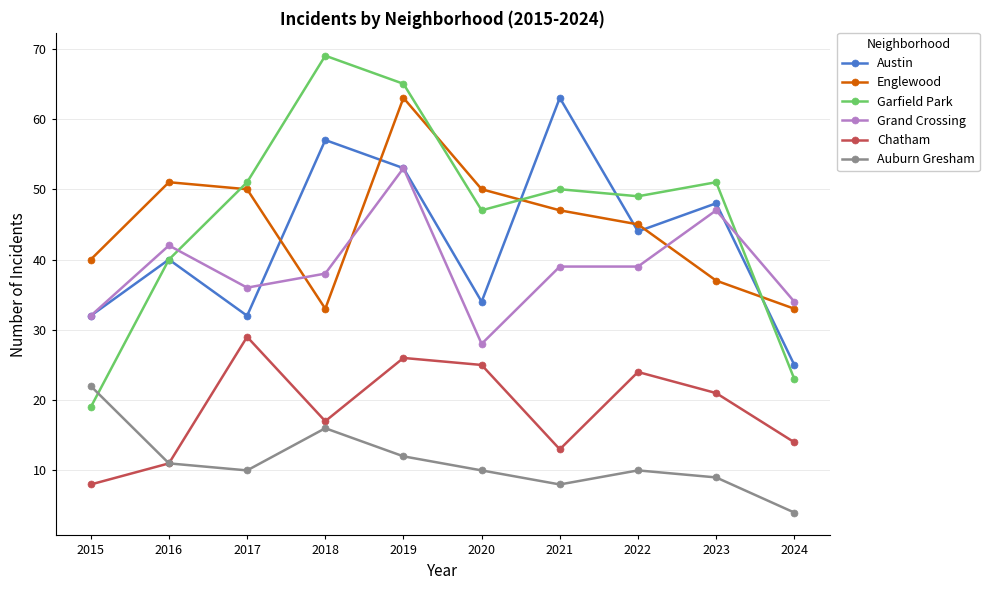

Which series changed the most between 2019 and 2023?

Englewood